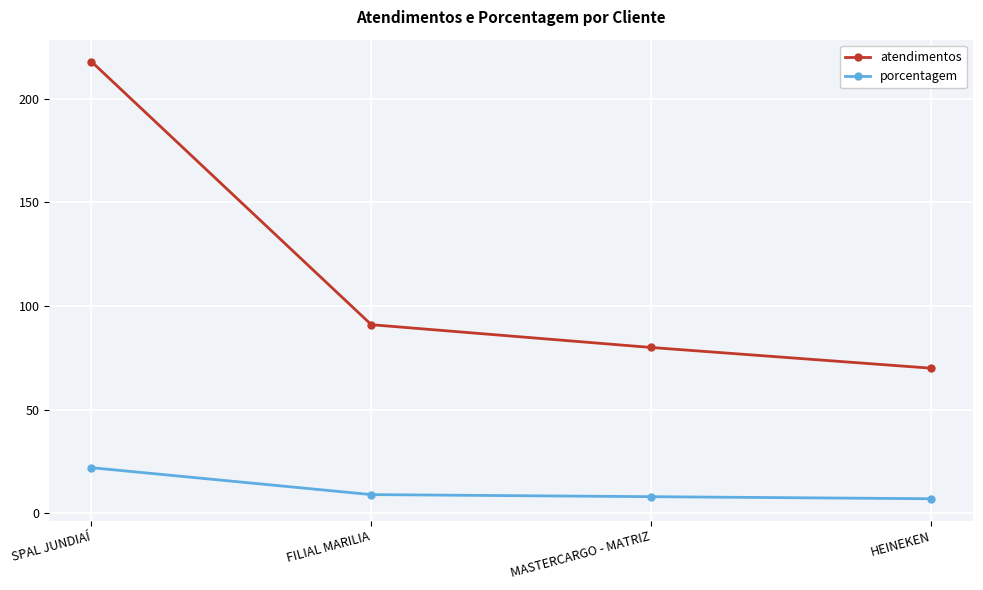

How many lines are shown in the chart?

2